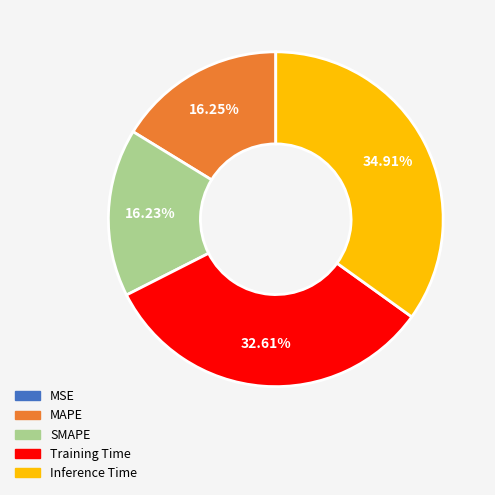

Which slice is the largest?

Inference Time